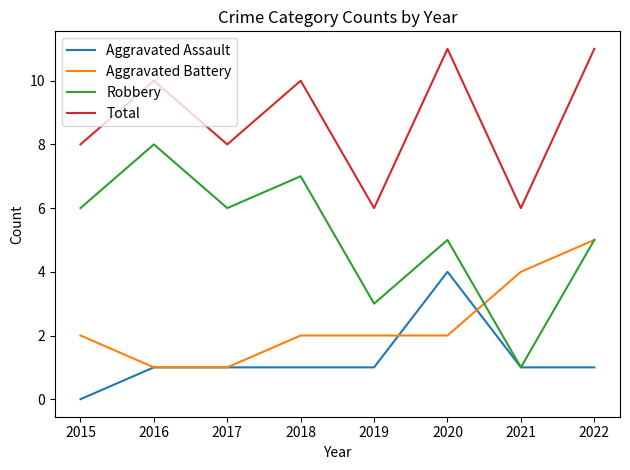

Rank the series at 2015 from lowest to highest value.

Aggravated Assault, Aggravated Battery, Robbery, Total